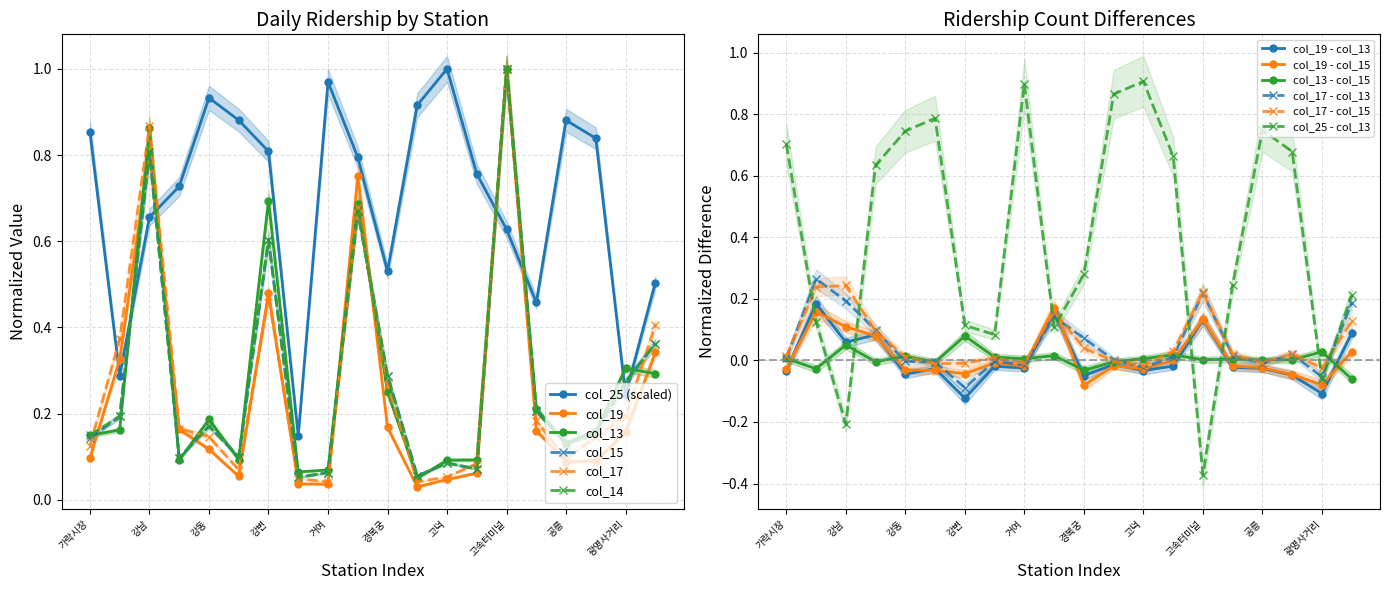

What is the spread (max minus min) of values at 강남?

0.2